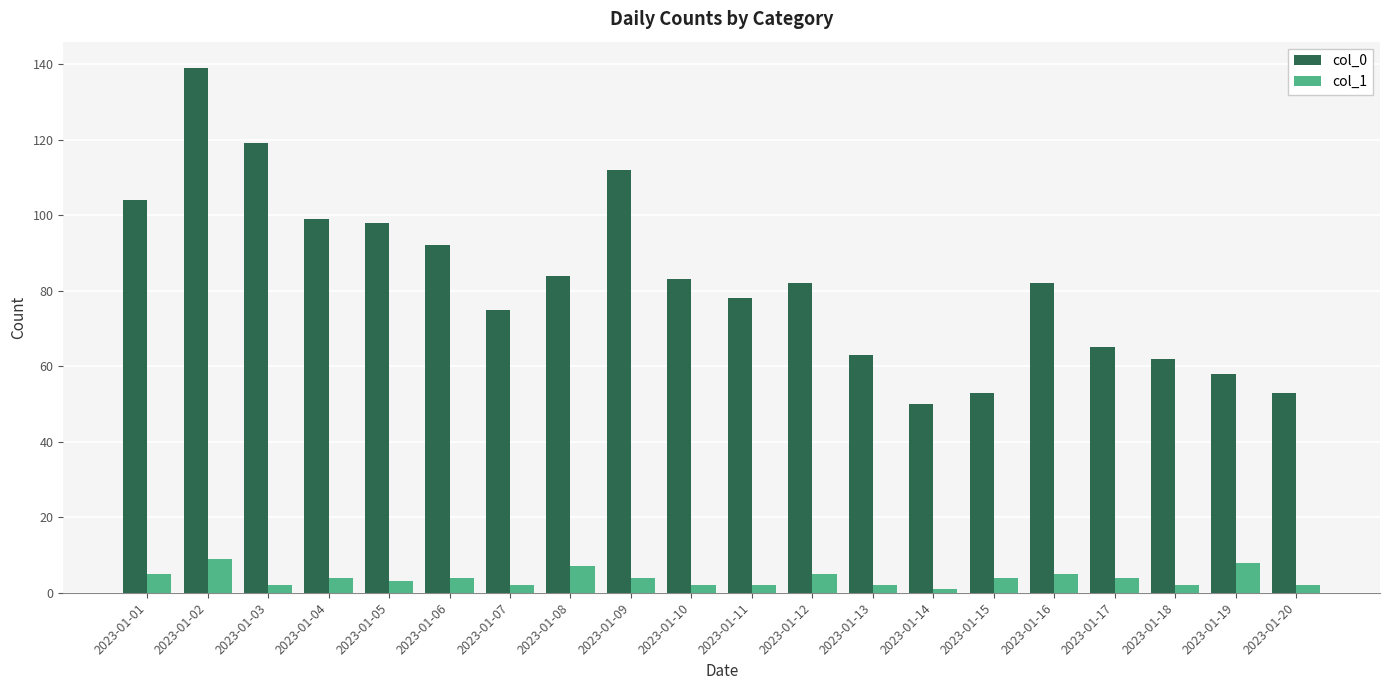

Reading left to right, extract all data points from this chart.

col_0: 2023-01-01=104	2023-01-02=139	2023-01-03=119	2023-01-04=99	2023-01-05=98	2023-01-06=92	2023-01-07=75	2023-01-08=84	2023-01-09=112	2023-01-10=83	2023-01-11=78	2023-01-12=82	2023-01-13=63	2023-01-14=50	2023-01-15=53	2023-01-16=82	2023-01-17=65	2023-01-18=62	2023-01-19=58	2023-01-20=53
col_1: 2023-01-01=5	2023-01-02=9	2023-01-03=2	2023-01-04=4	2023-01-05=3	2023-01-06=4	2023-01-07=2	2023-01-08=7	2023-01-09=4	2023-01-10=2	2023-01-11=2	2023-01-12=5	2023-01-13=2	2023-01-14=1	2023-01-15=4	2023-01-16=5	2023-01-17=4	2023-01-18=2	2023-01-19=8	2023-01-20=2